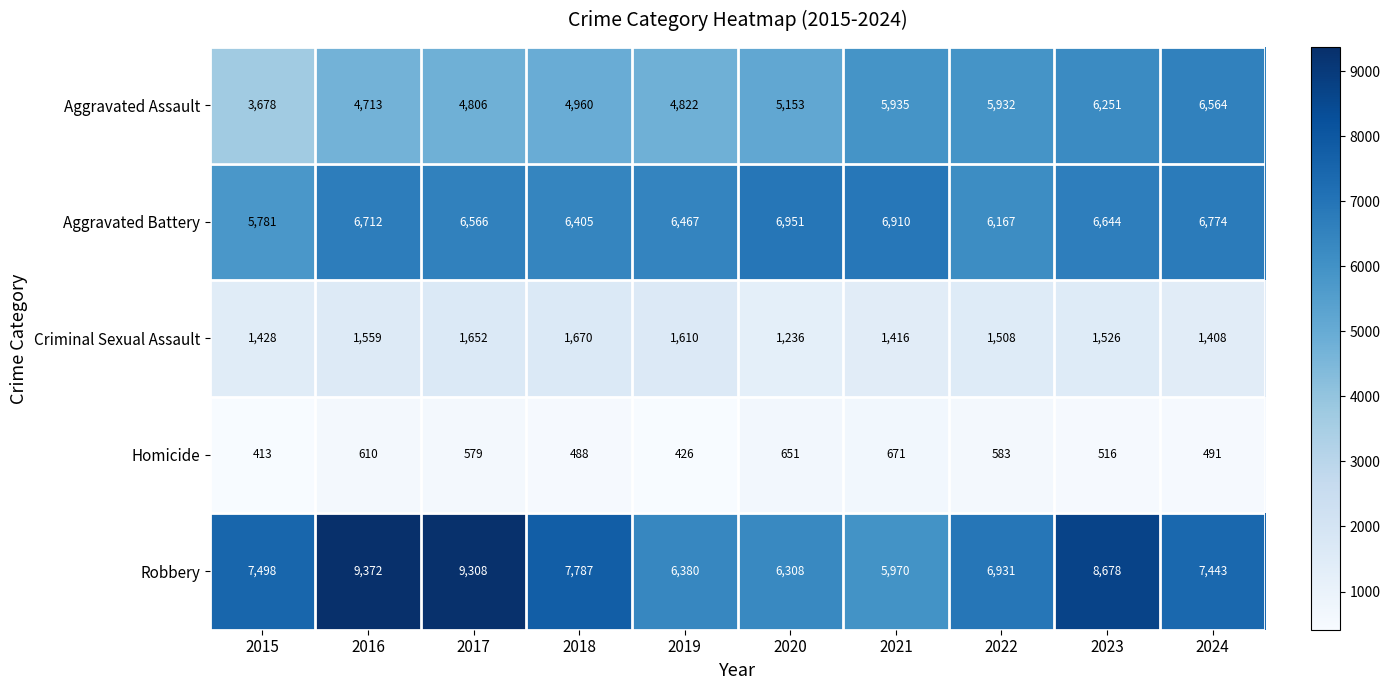

Is it true that Criminal Sexual Assault equals 1236 at 2020?

True